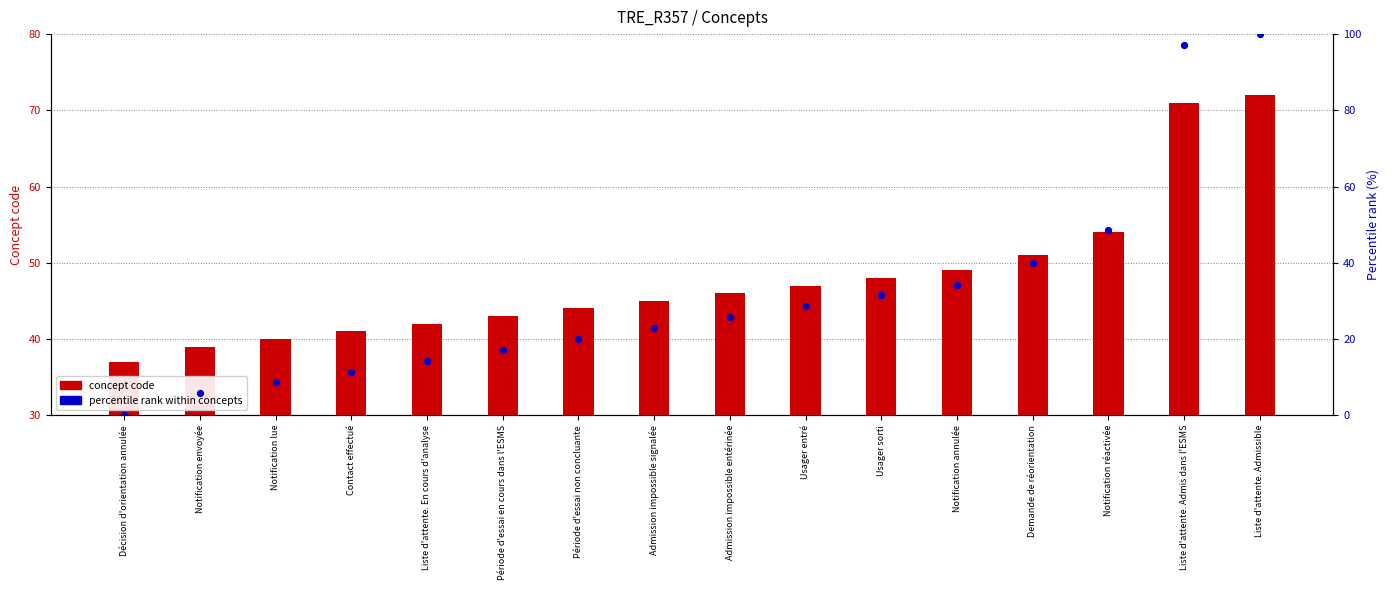

At which category is the sum across all series the highest?

Liste d'attente. Admissible